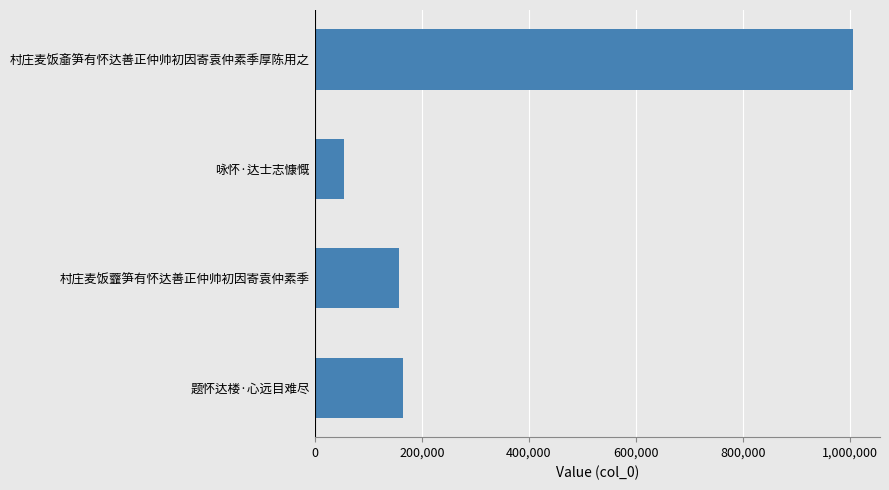

What is the difference between the values at 村庄麦饭齑笋有怀达善正仲帅初因寄袁仲素季厚陈用之 and 题怀达楼·心远目难尽?

841311